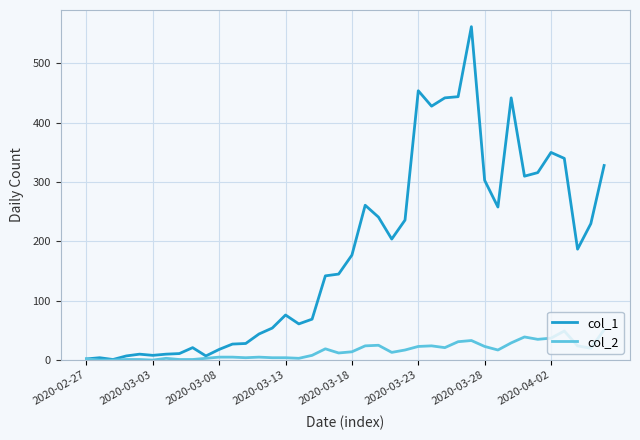

Rank the series by their maximum value, from highest to lowest.

col_1, col_2